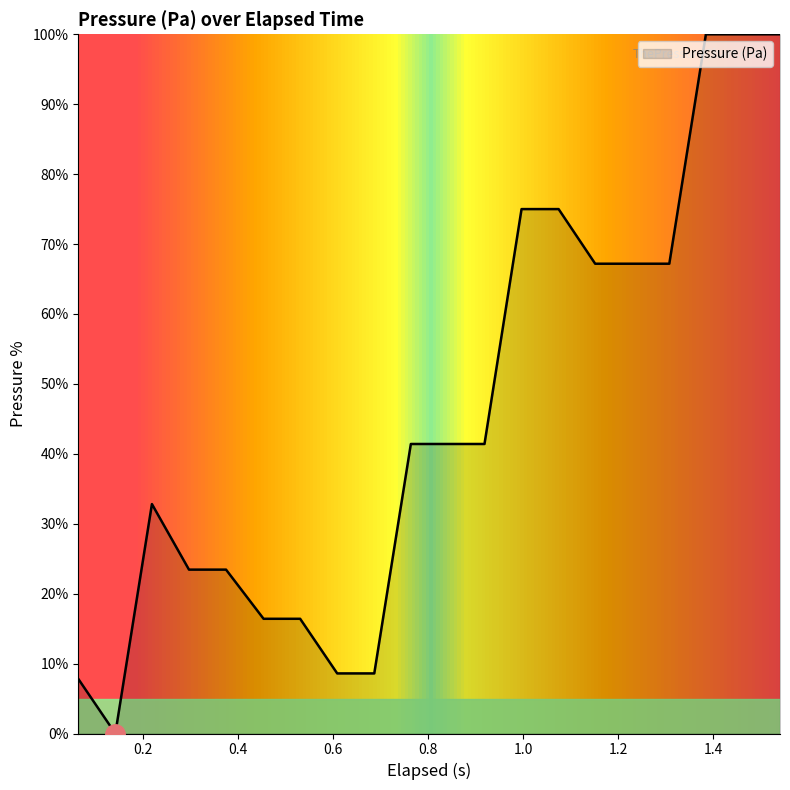

True or false: the data has more than 0 interior local peaks.

True